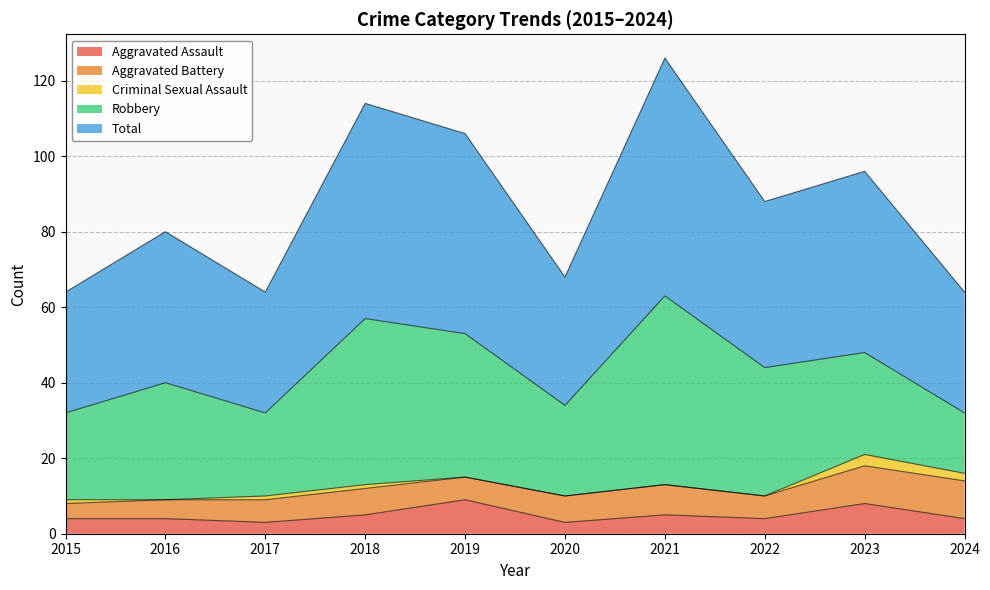

At which category is the sum across all series the highest?

2021